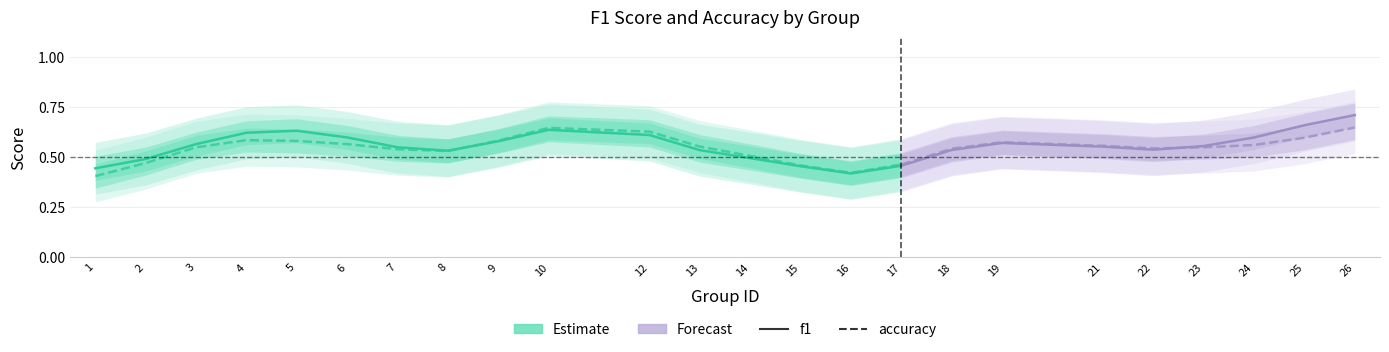

Which series ends up on top after the final intersection of f1 and accuracy?

accuracy